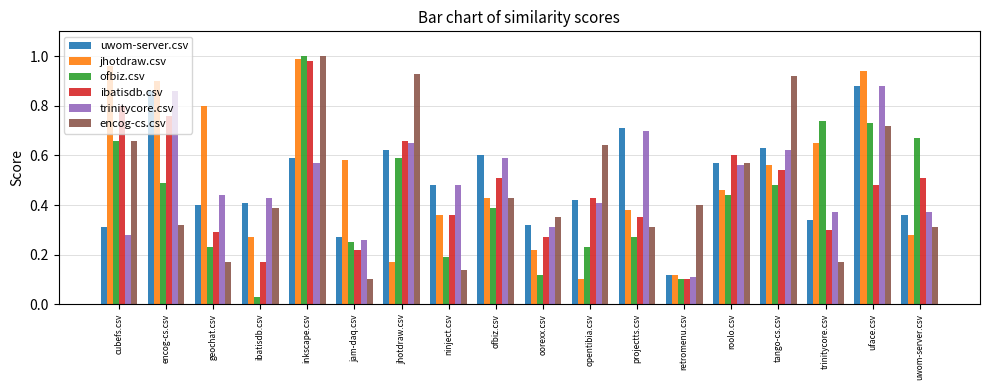

At which label is ibatisdb.csv closest to 0?

retromenu.csv